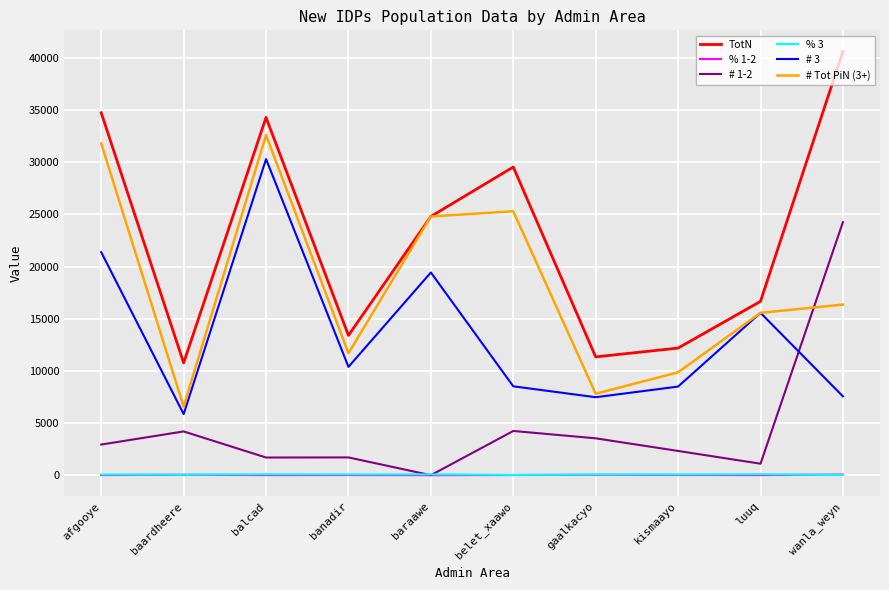

How many distinct data groups are displayed?

6